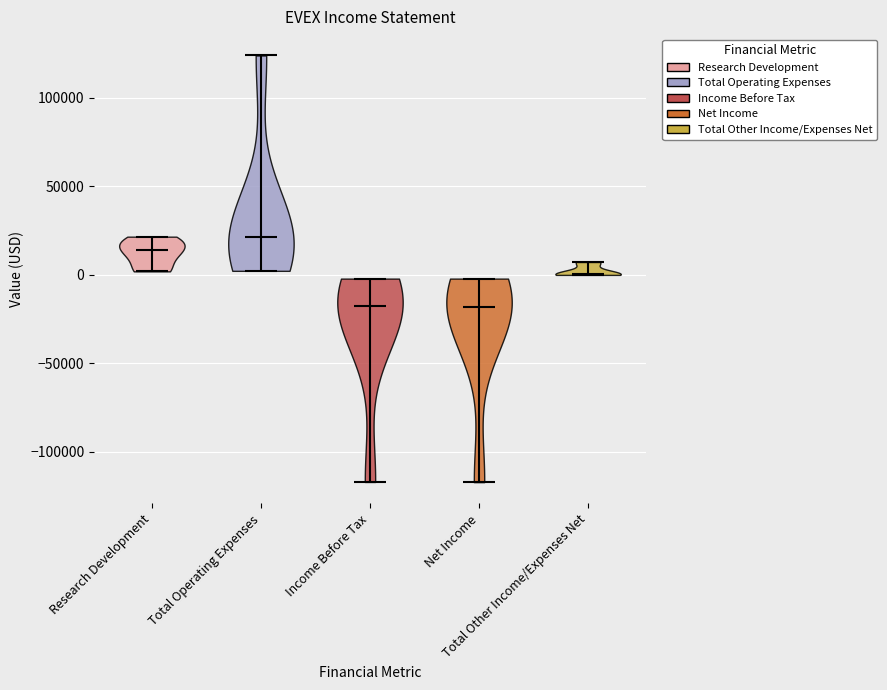

Which violin has the highest median line?

Total Operating Expenses